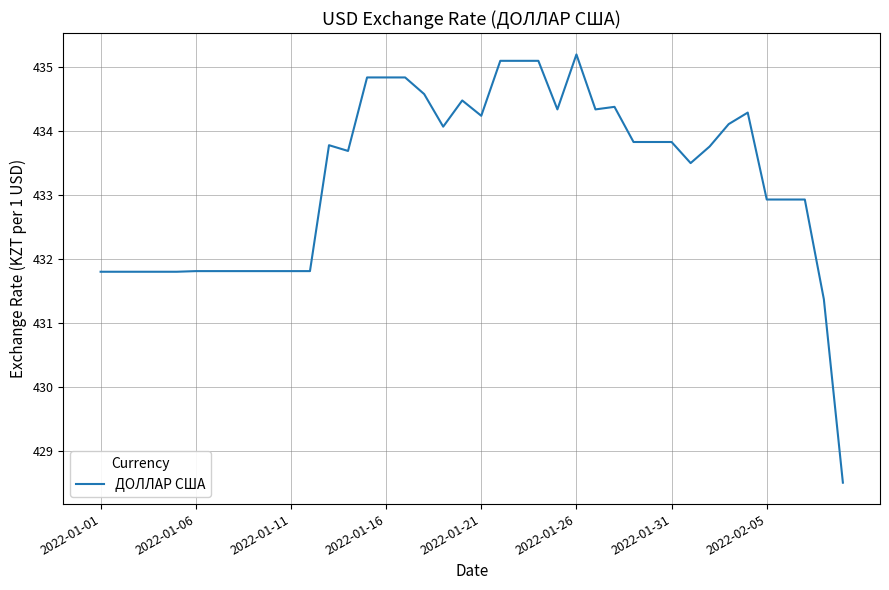

What is the difference between the maximum and second lowest values?

3.8